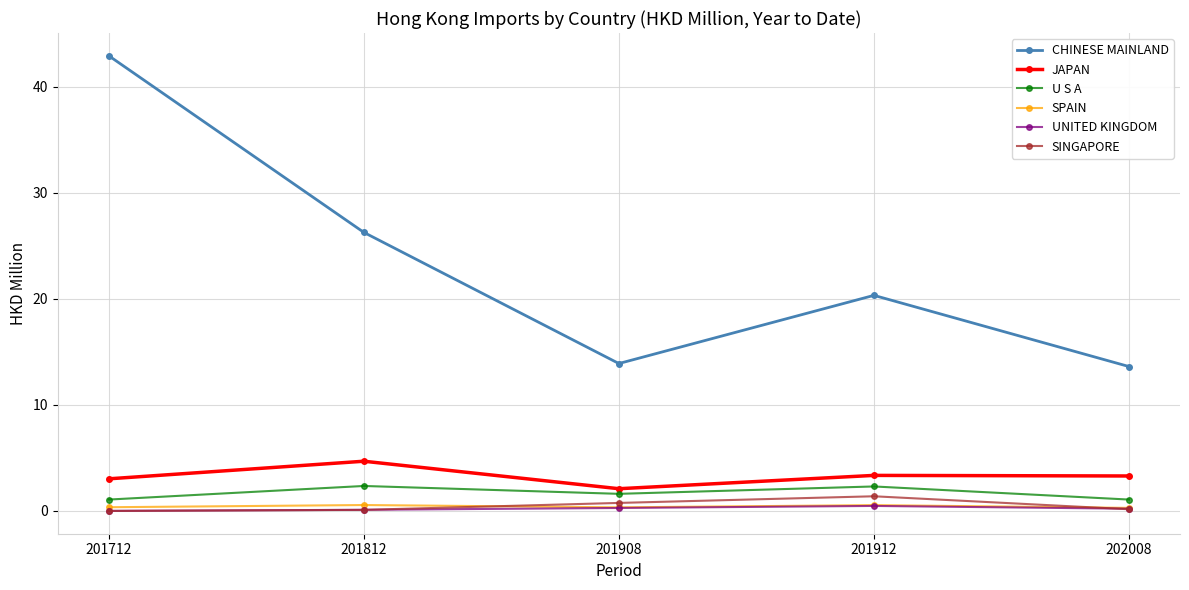

True or false: U S A has more than 2 interior local peaks.

False